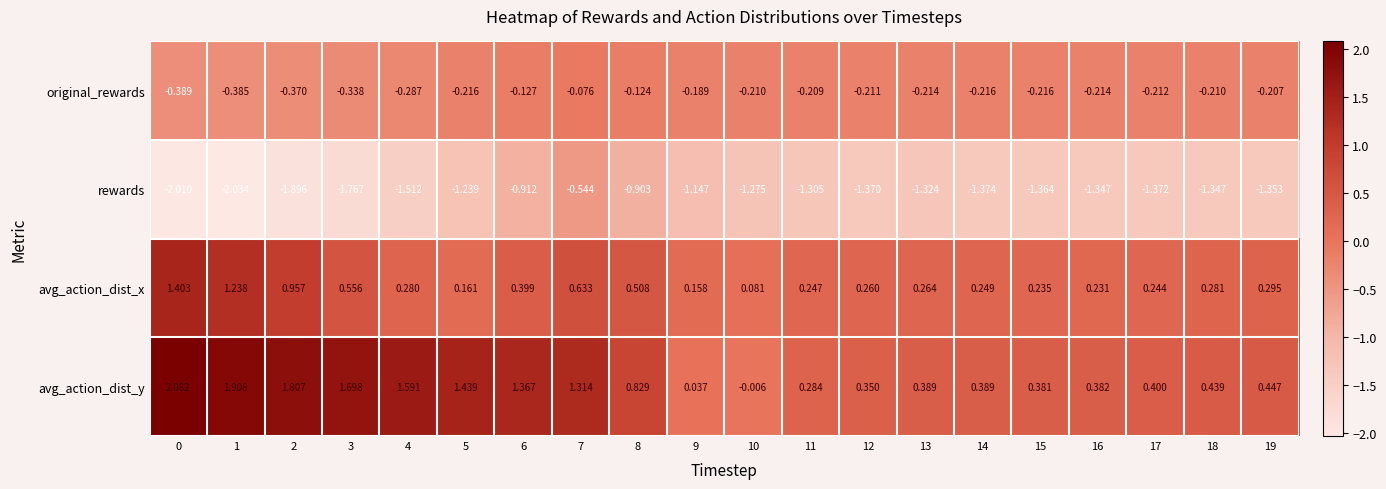

Which series has the largest total across all categories?

avg_action_dist_y